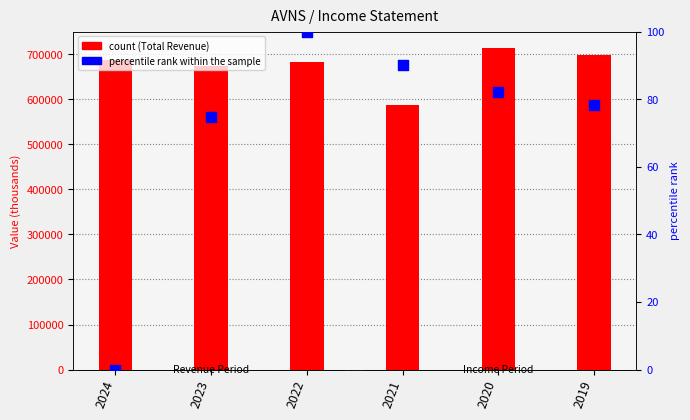

What is the total value across all series at 2022?

684200.0